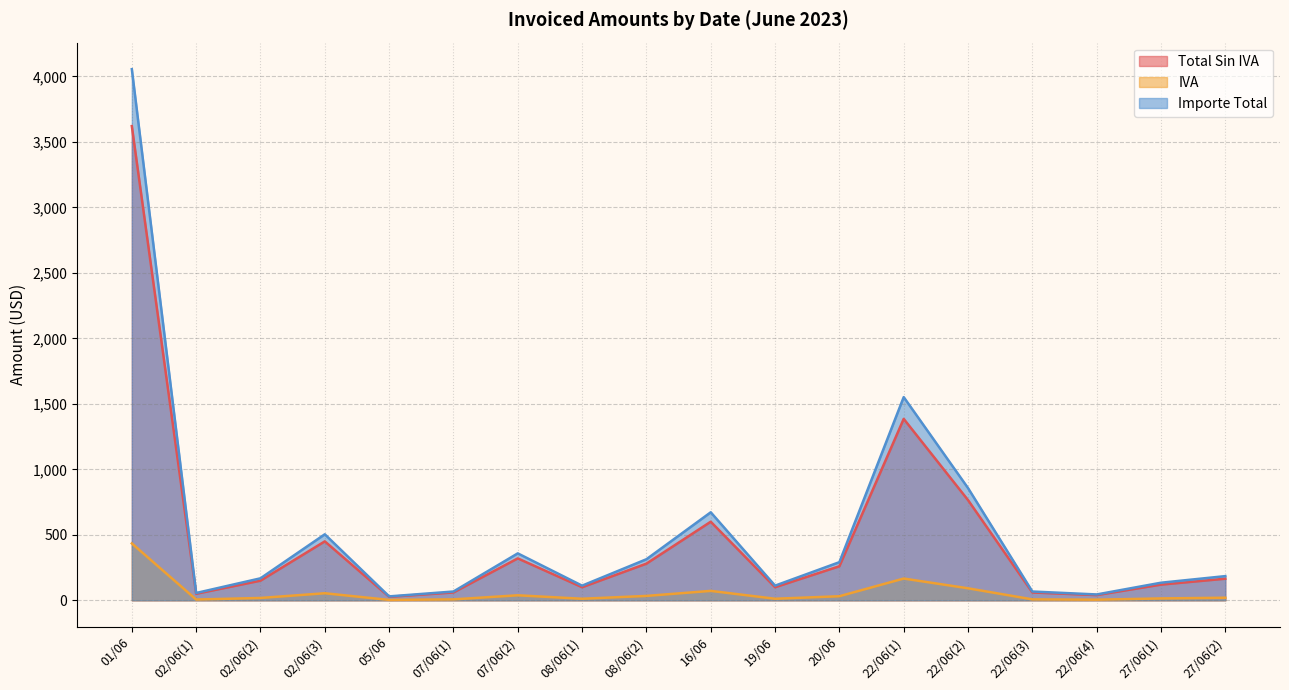

The IVA series shows 72.0 at 16/06. True or false?

True